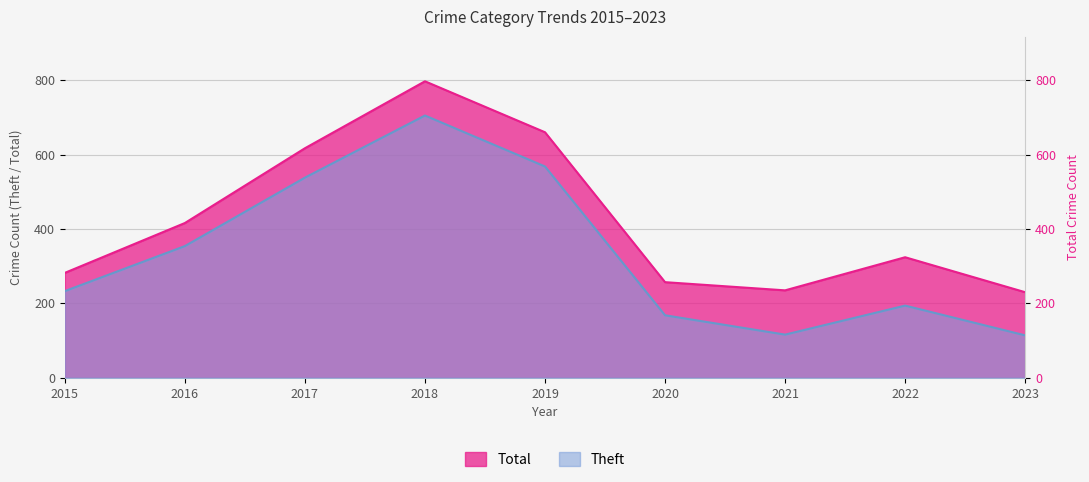

Rank the series by their maximum value, from highest to lowest.

Total, Theft